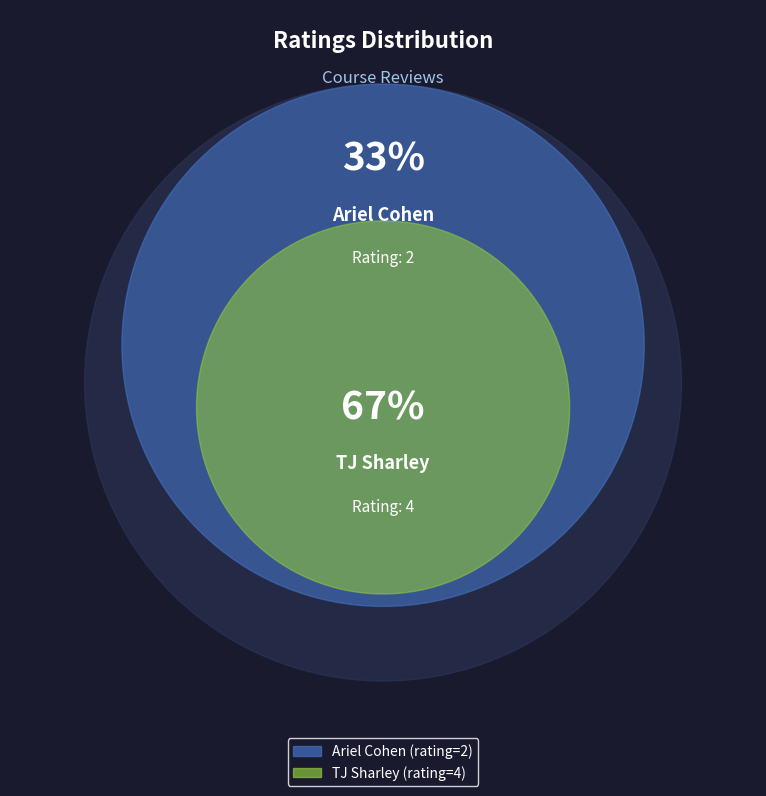

Which slice is the largest?

TJ Sharley